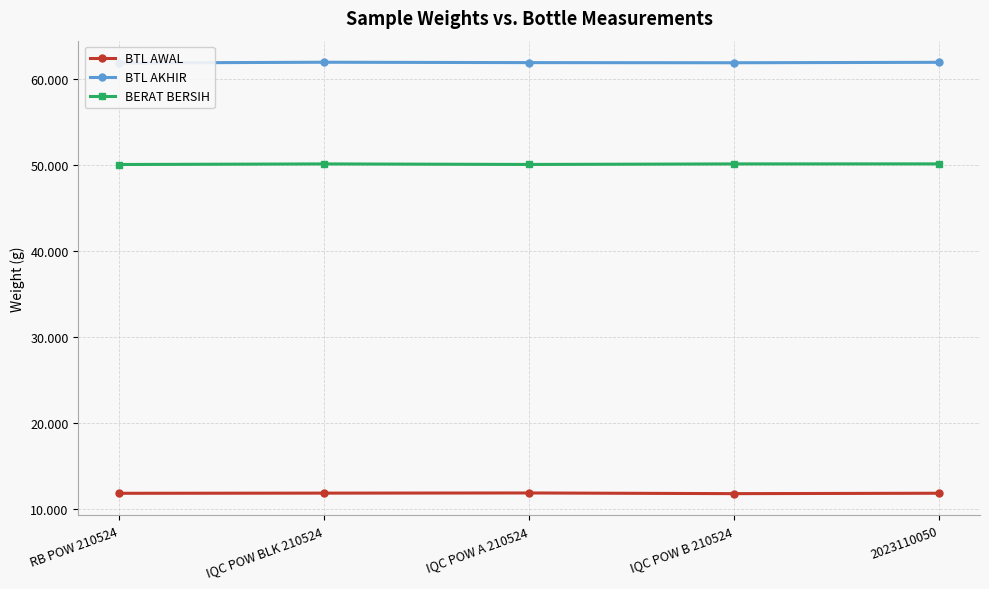

What is the difference between the second highest and minimum values in the BERAT BERSIH series?

0.1